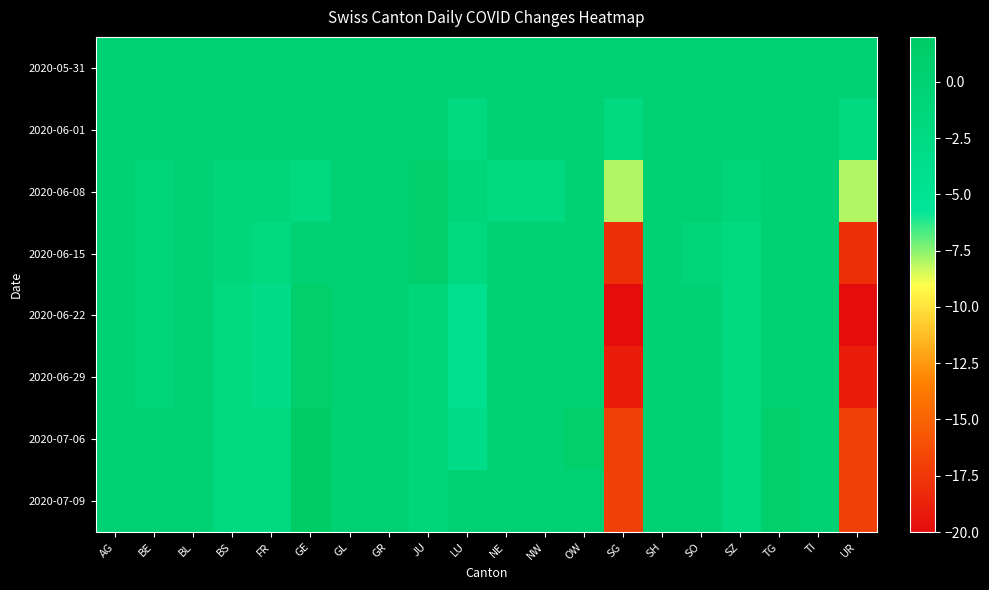

Which has a higher value, AG or SO?

AG